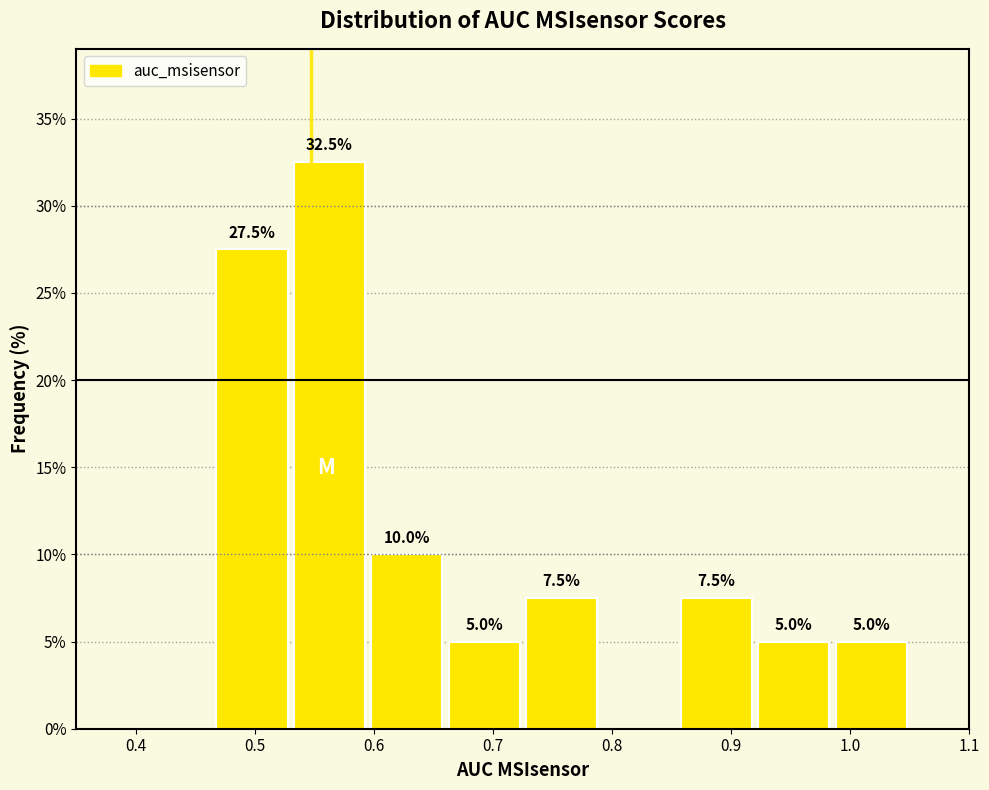

Over which range of the x-axis is the bar tallest?

0.530 to 0.595